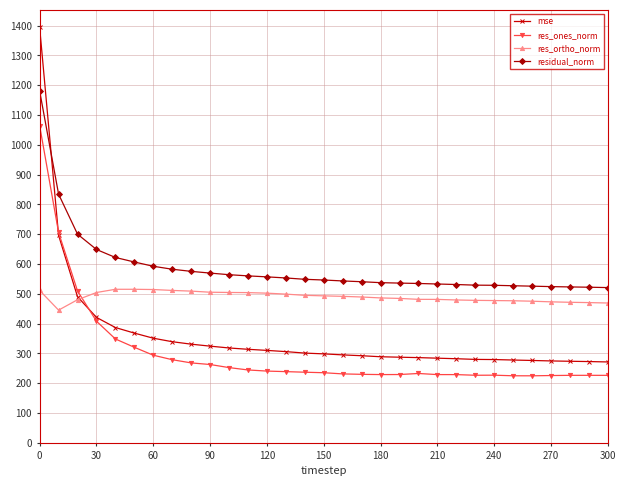

What is the maximum value shown in the chart?

1394.3